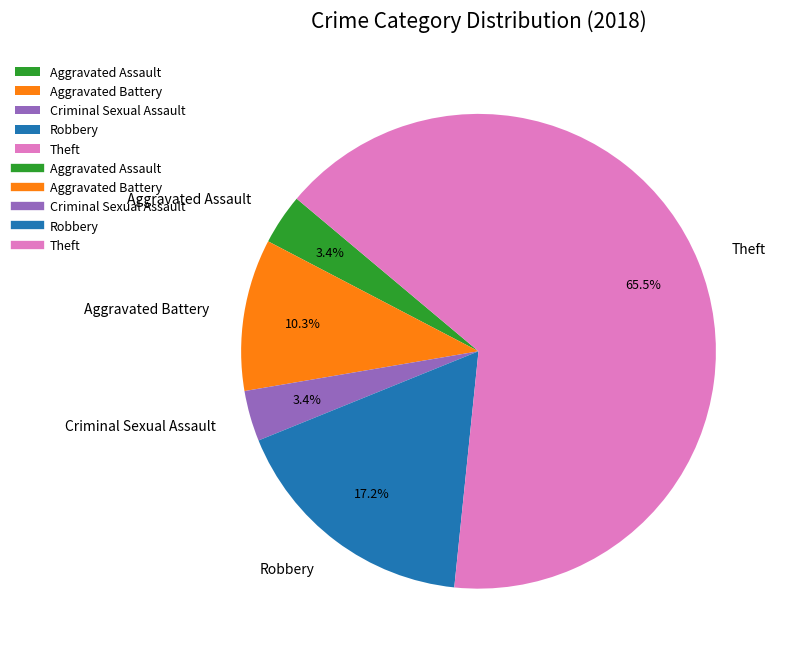

Does any single category account for the majority?

Yes